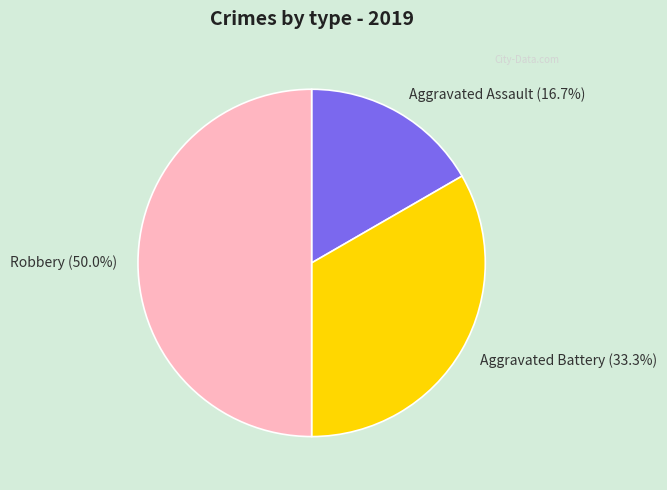

To the nearest percent, what is the difference between the Robbery and Aggravated Assault slice percentages?

33%